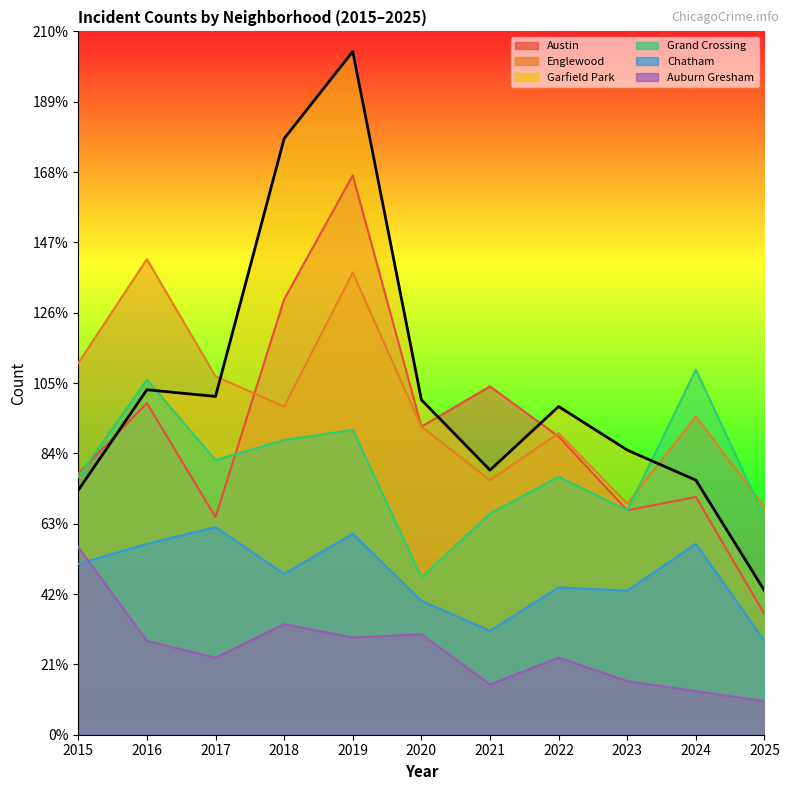

What is the value of the Chatham point at the 11th from the left?

28